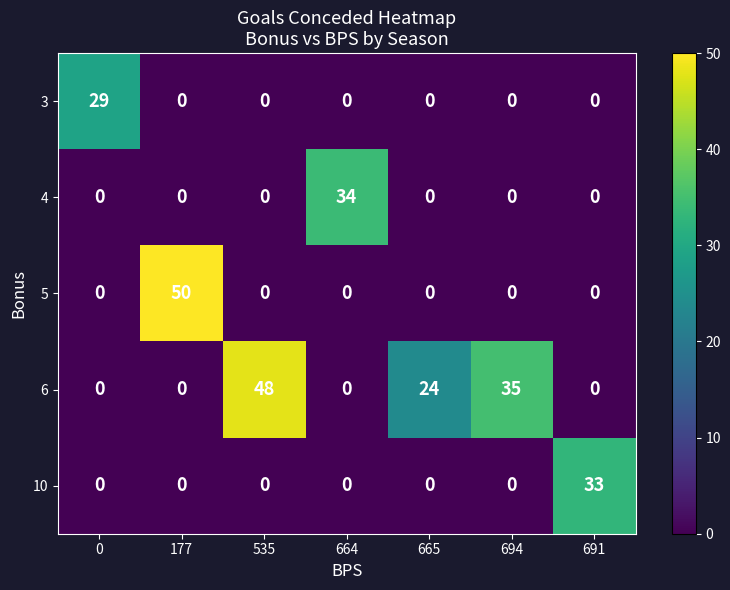

What is the difference between the maximum and minimum values in the 4 series?

34